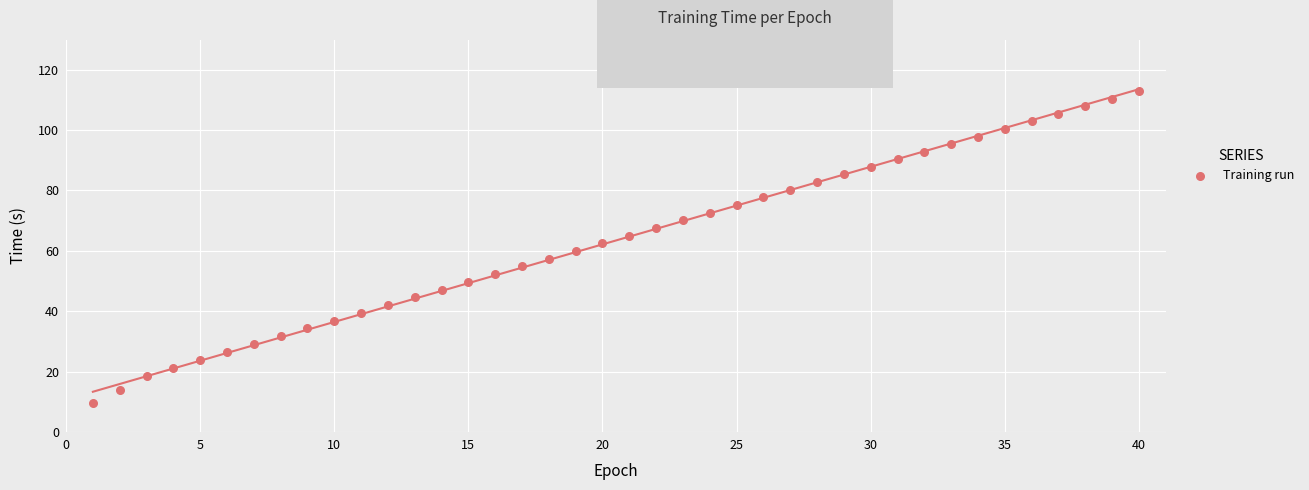

What is the range of Y values (max minus min)?

103.3